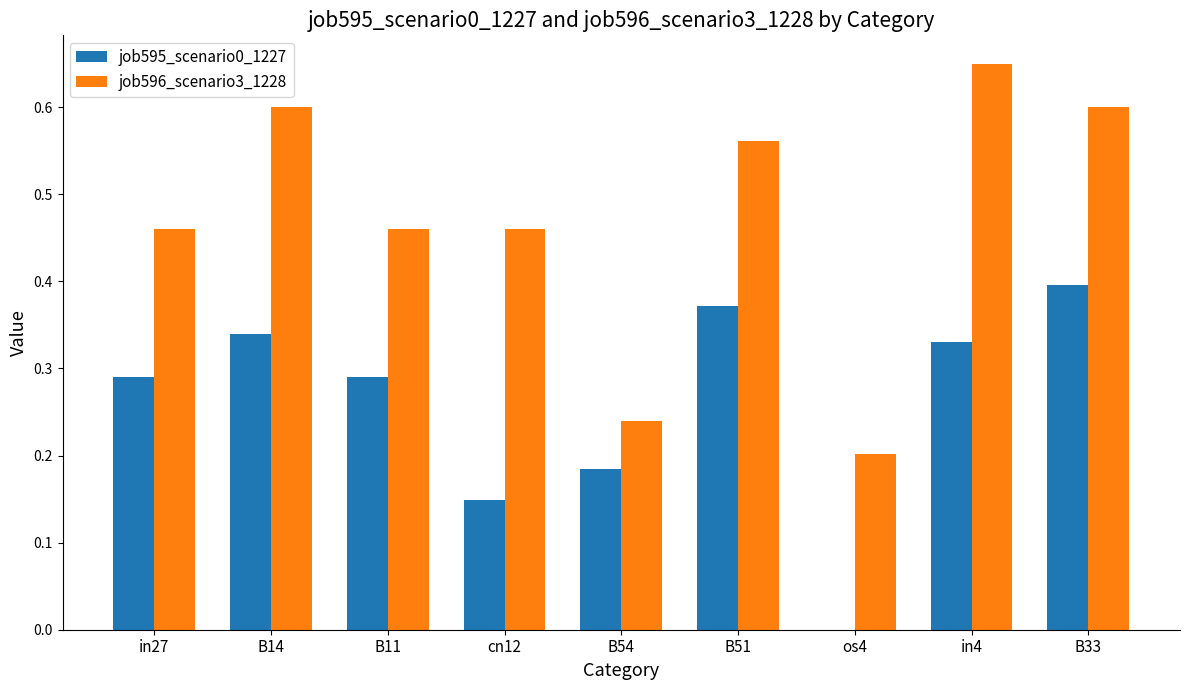

Which series has the largest range (max minus min)?

job596_scenario3_1228